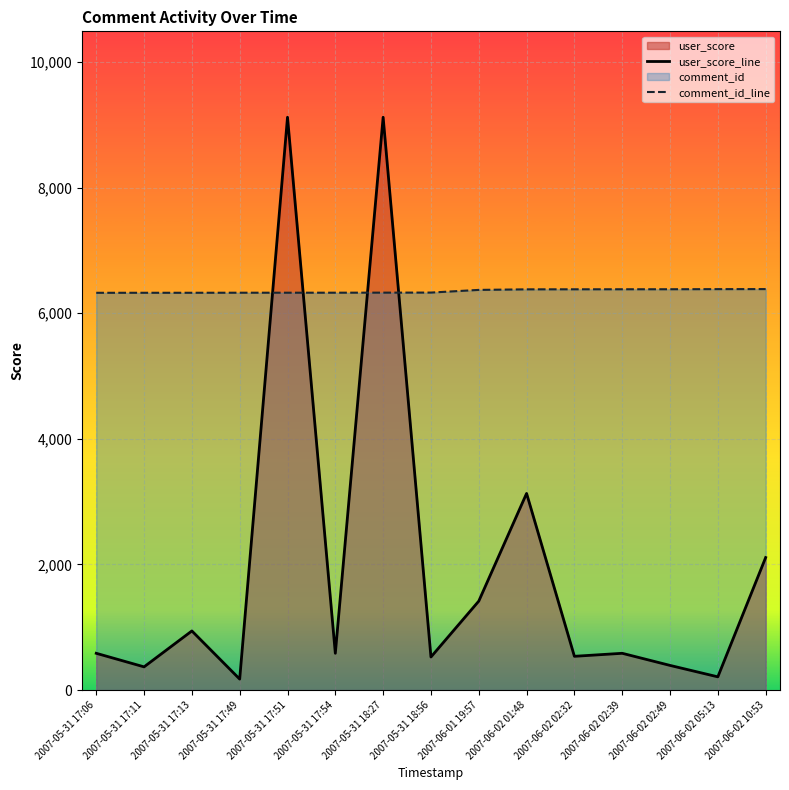

Reading right to left, extract all data points from this chart.

user_score_line: 2110.0	210.0	392.0	585.0	537.0	3131.0	1416.0	526.0	9122.0	585.0	9122.0	174.0	941.0	369.0	585.0
comment_id_line: 6385.4	6384.7	6382.9	6382.5	6382.1	6381.3	6372.4	6329.8	6328.7	6327.8	6327.6	6327.5	6326.7	6326.5	6326.2